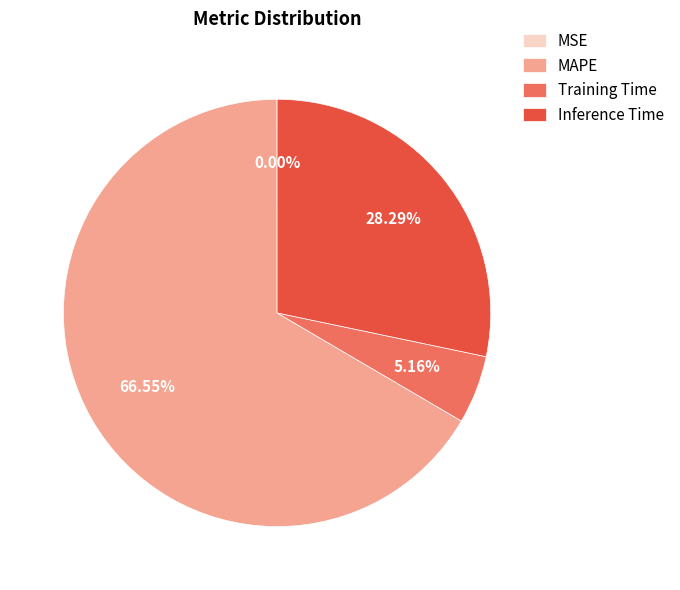

To the nearest percent, what percentage of the pie is Training Time?

5%